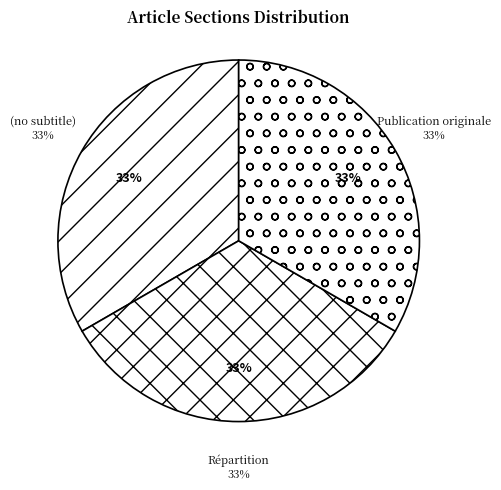

To the nearest percent, what percentage of the pie is Répartition?

33%